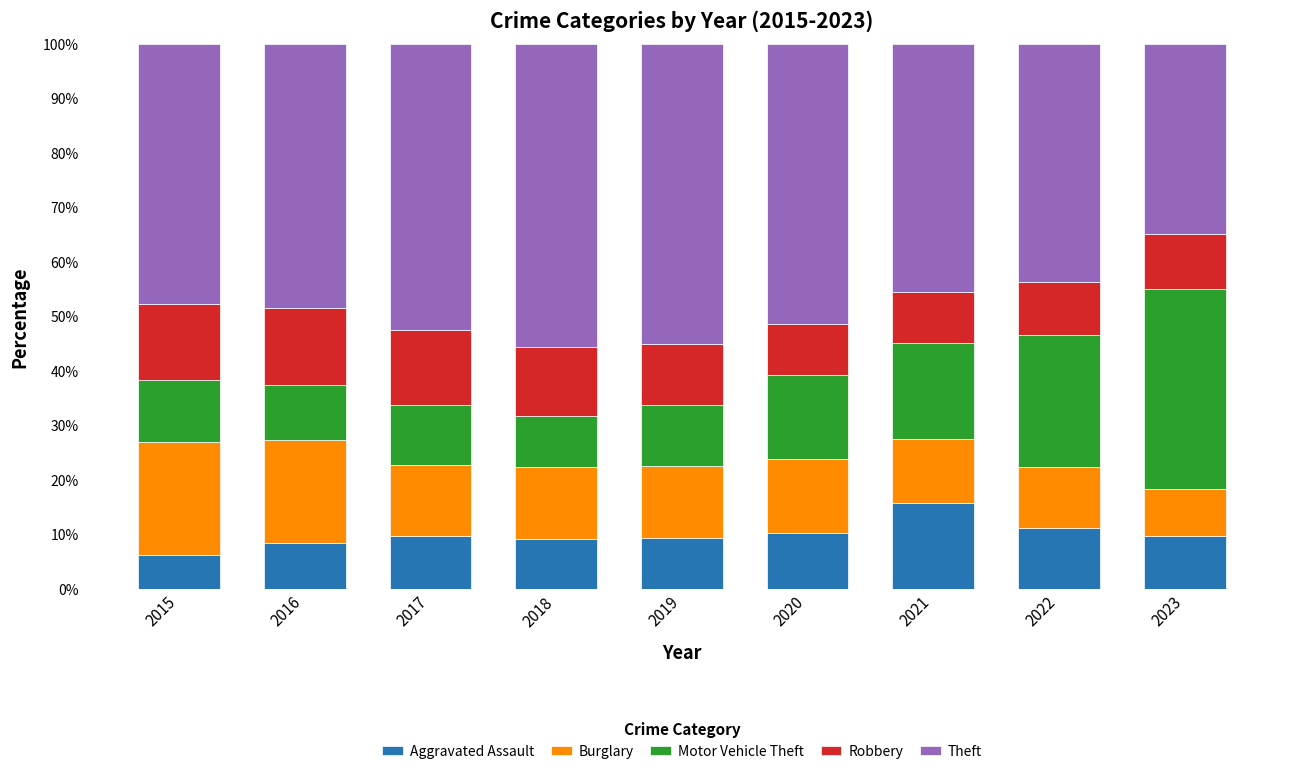

What are all the series names shown in the legend?

Aggravated Assault, Burglary, Motor Vehicle Theft, Robbery, Theft